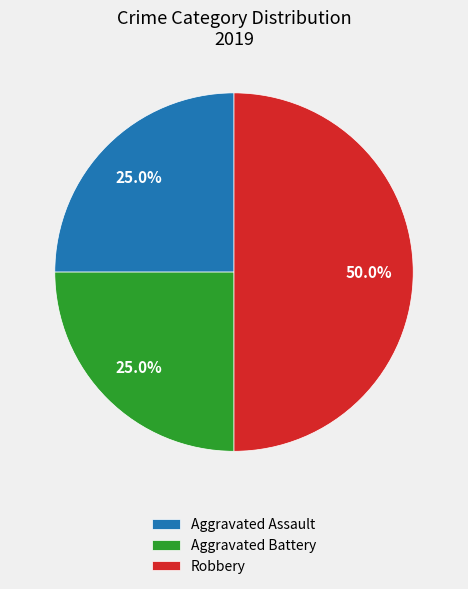

To the nearest percent, what portion does Aggravated Battery represent?

25%